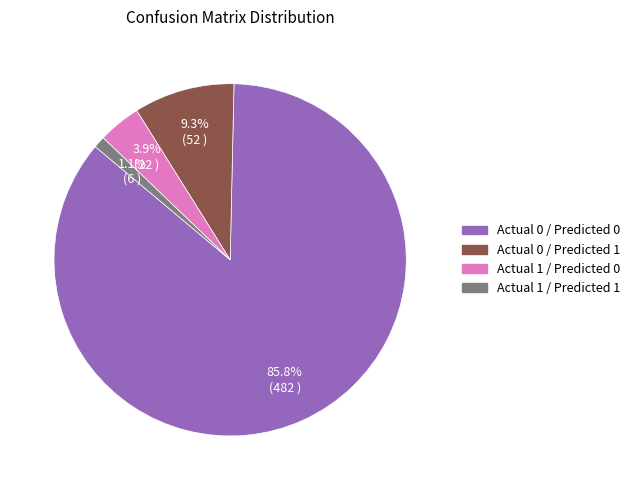

Do Actual 0 / Predicted 0 and Actual 1 / Predicted 0 together represent more than half of the pie?

Yes